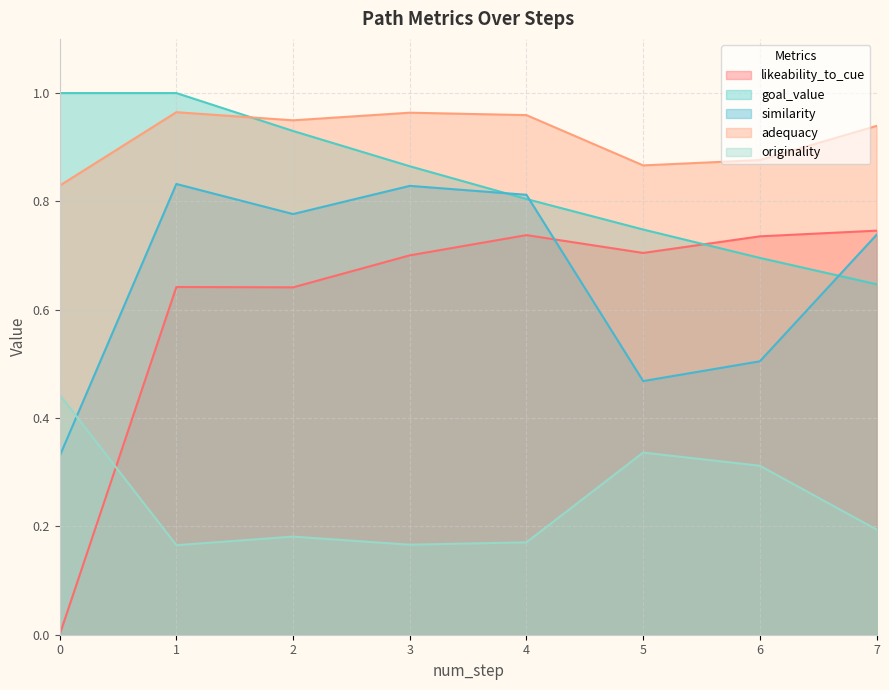

True or false: originality and similarity intersect in this chart.

True